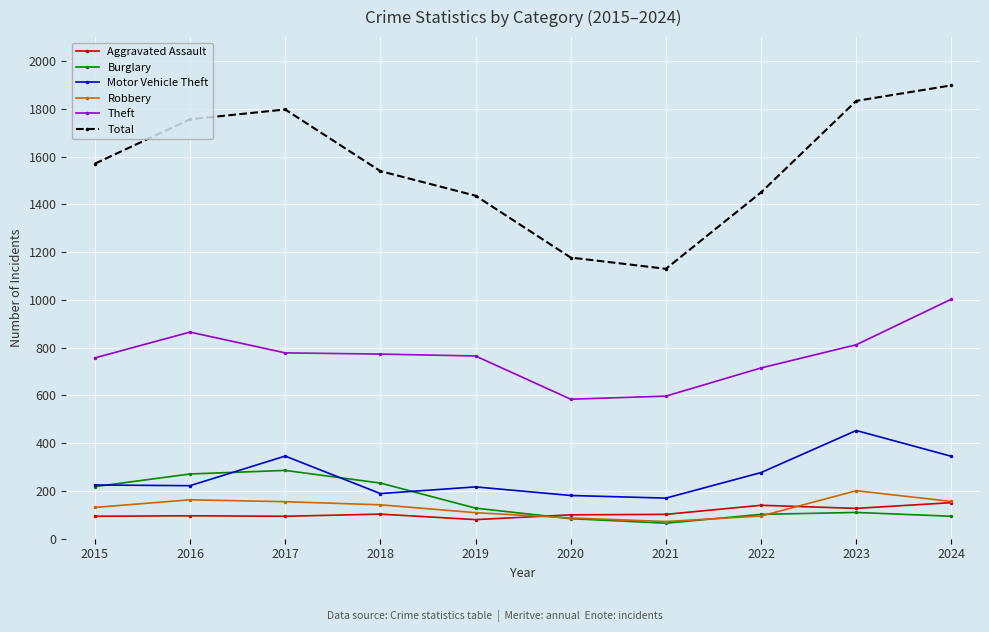

How many intersections are there between Aggravated Assault and Burglary?

1